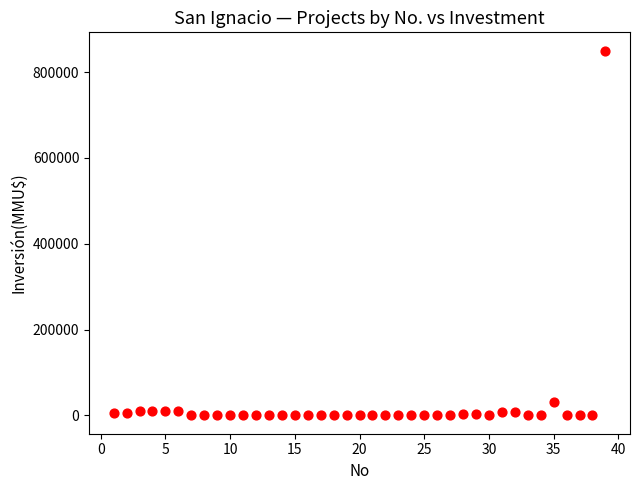

What is the range of Y values (max minus min)?

850000